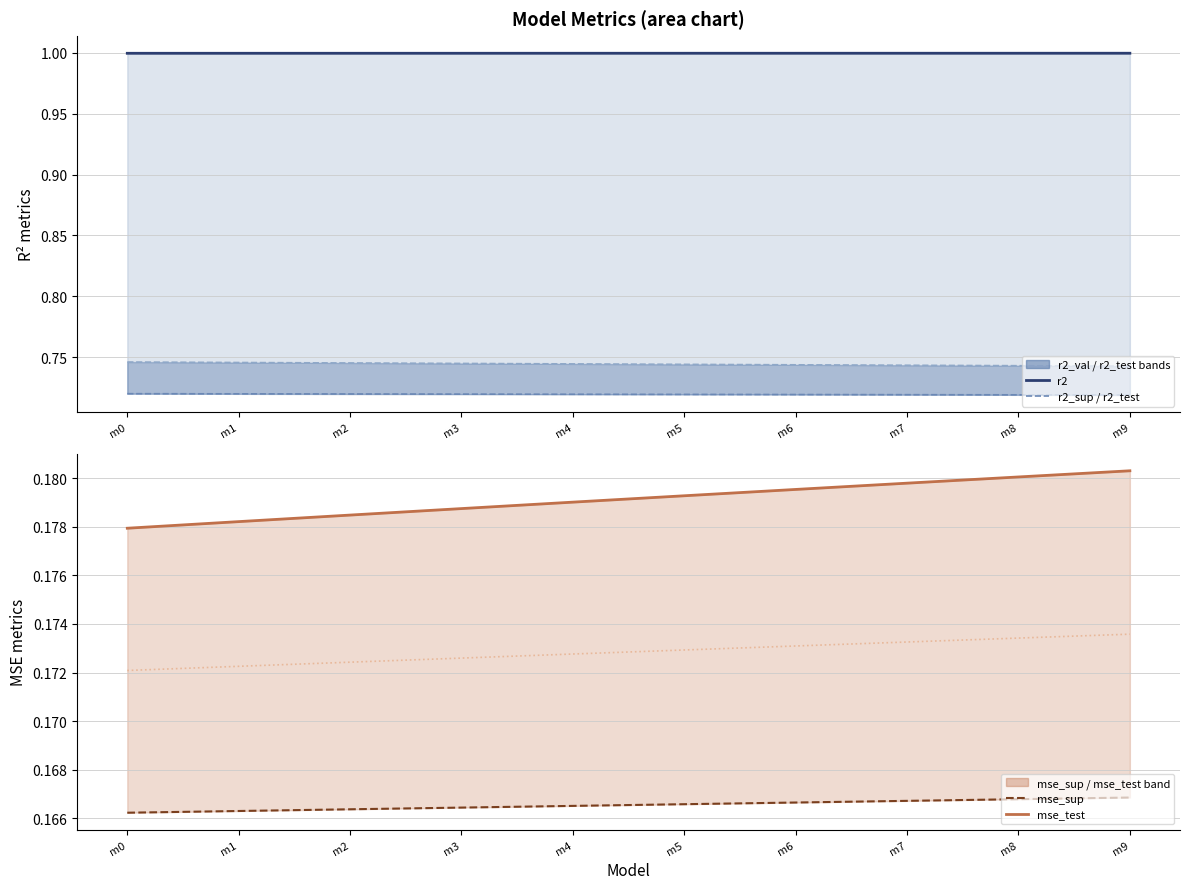

Does the chart have visible grid lines?

Yes